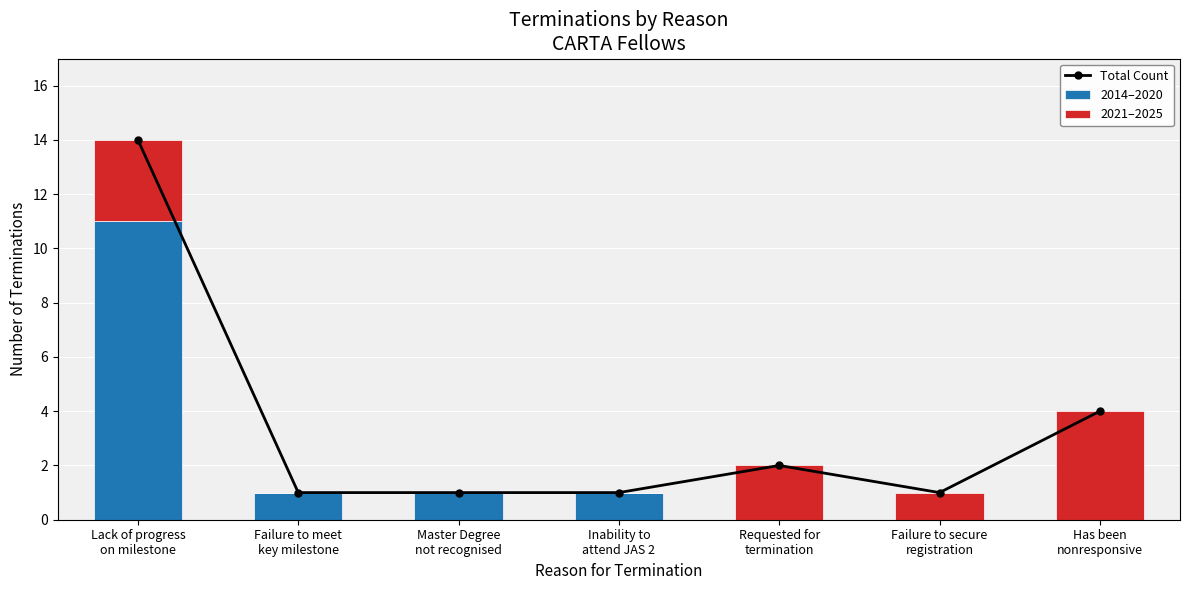

What is the maximum value shown in the chart?

14